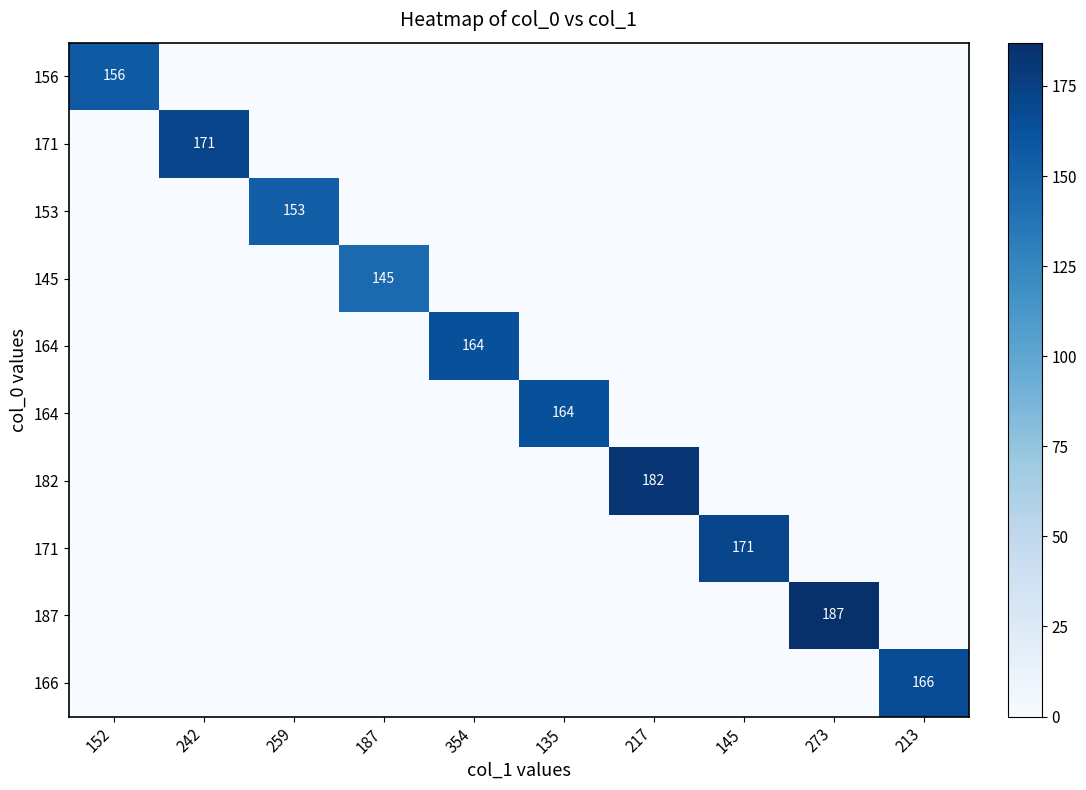

What is the difference between the highest and lowest values at 145?

171